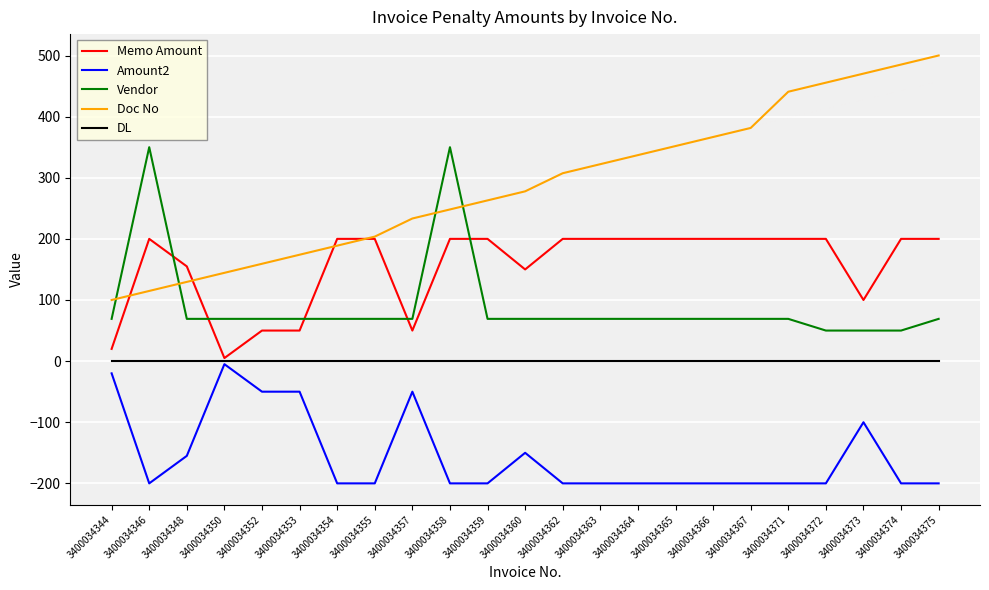

Where is the first local maximum for Memo Amount?

3400034346